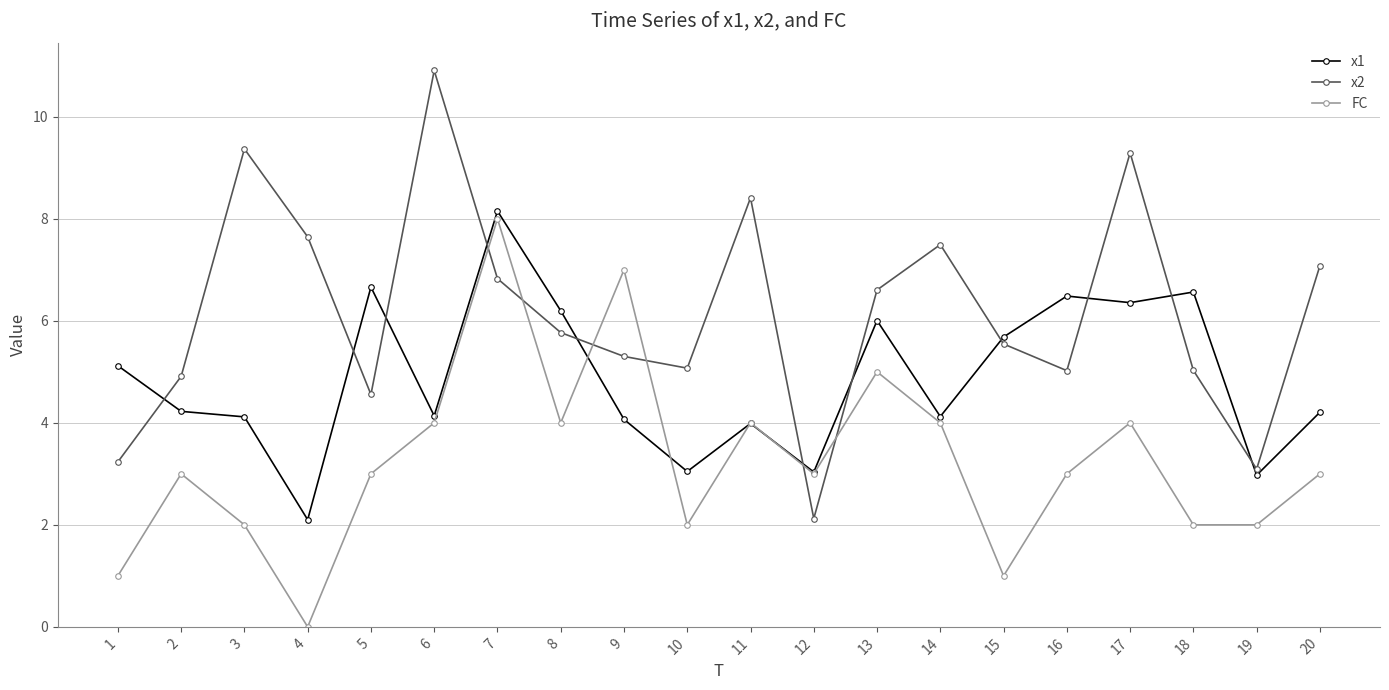

Which series has the widest spread of values?

x2